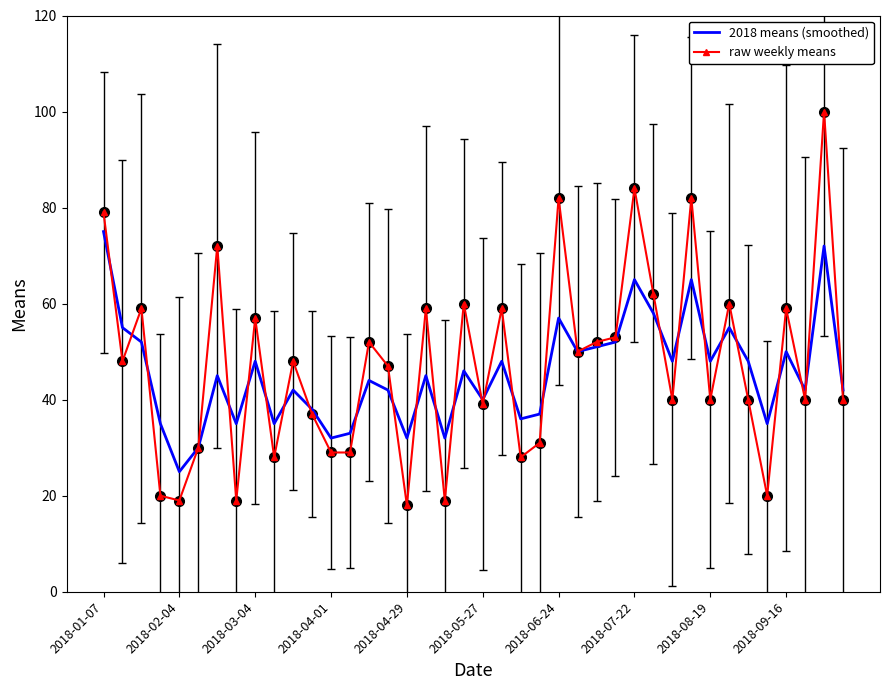

What are all the series names shown in the legend?

2018 means (smoothed), raw weekly means